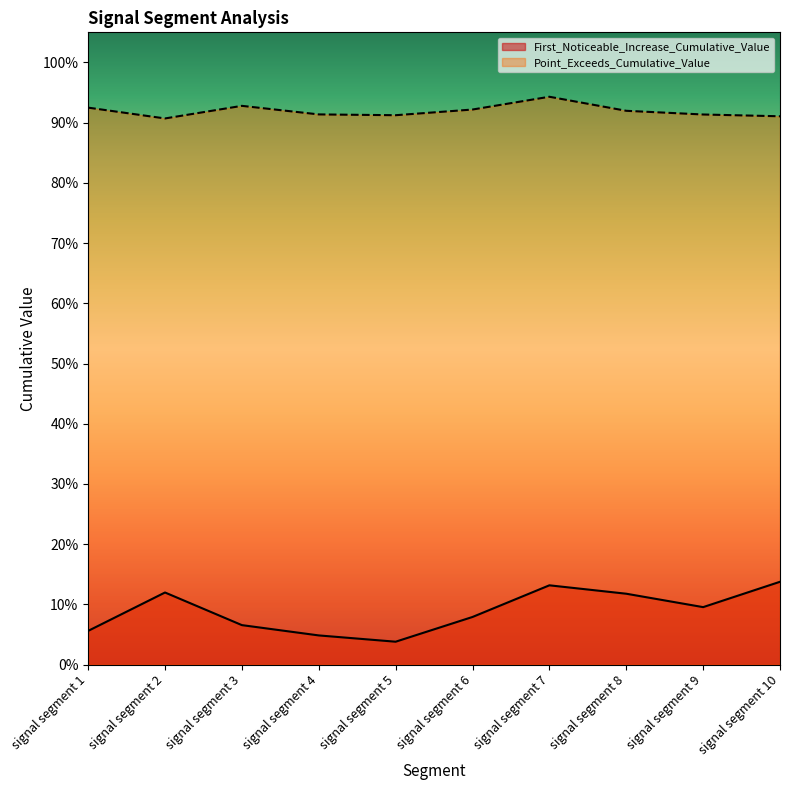

List the series in order of their overall mean, highest first.

Point_Exceeds_Cumulative_Value, First_Noticeable_Increase_Cumulative_Value